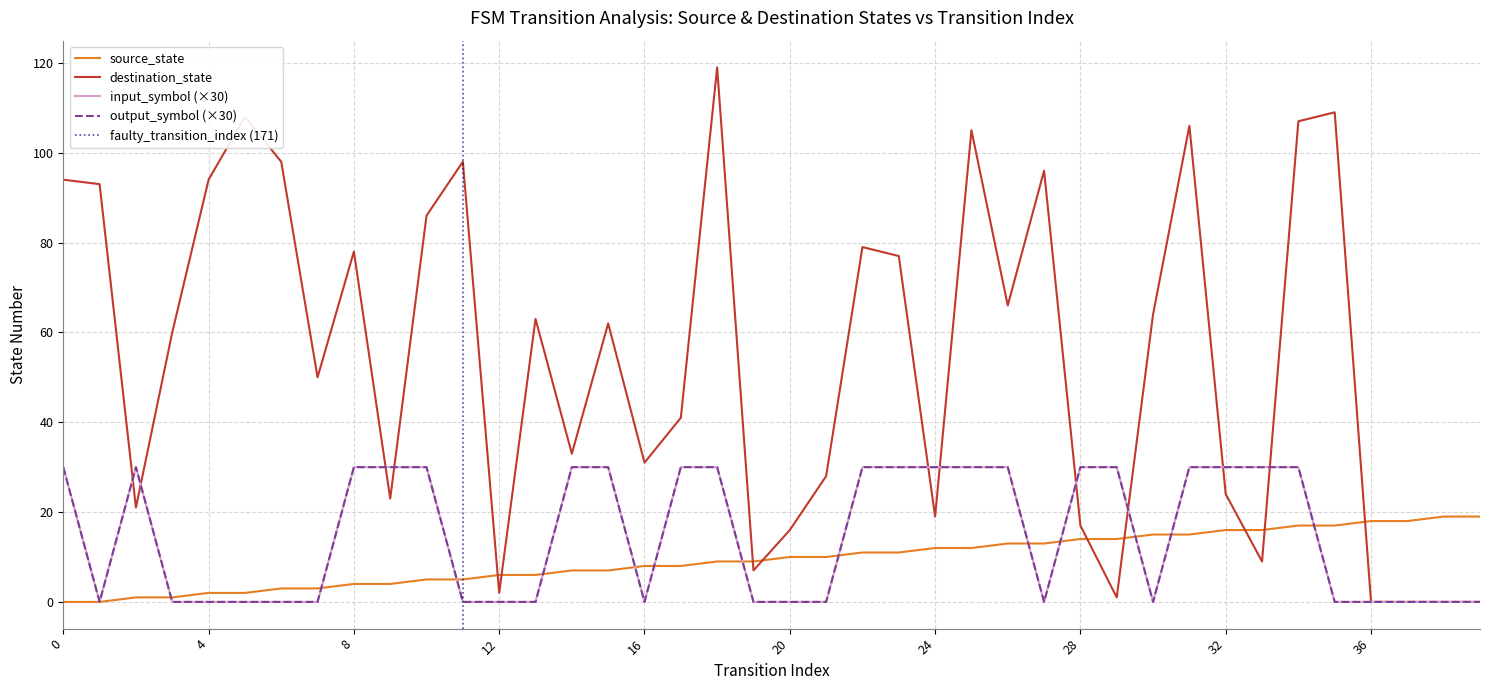

Rank the categories by output_symbol_num value from highest to lowest.

0, 2, 8, 9, 10, 14, 15, 17, 18, 22, 23, 24, 25, 26, 28, 29, 31, 32, 33, 34, 1, 3, 4, 5, 6, 7, 11, 12, 13, 16, 19, 20, 21, 27, 30, 35, 36, 37, 38, 39